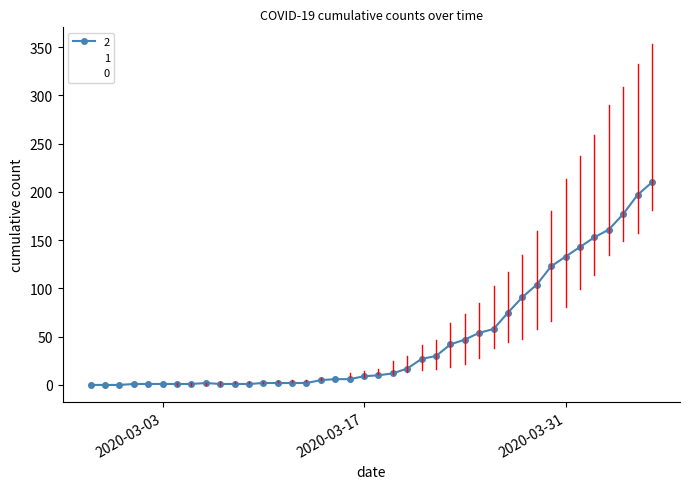

What is the label of the 39th point from the right?

2020-02-28